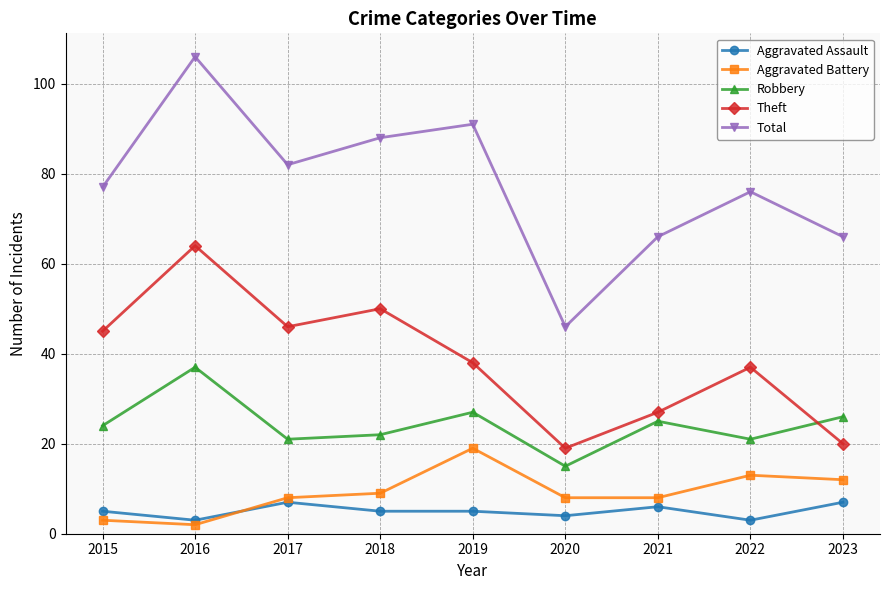

Is the value of Theft at 2016 greater than the value of Robbery at 2015?

Yes